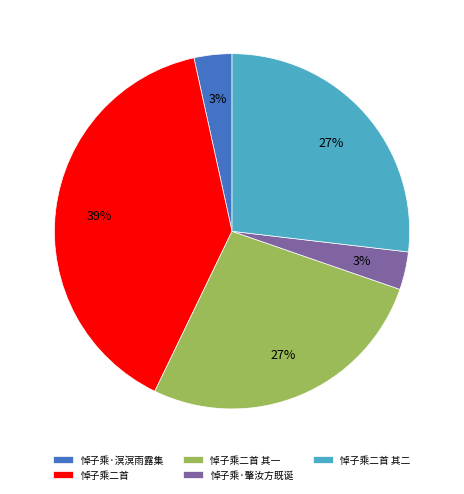

Which category has the biggest portion of the pie?

悼子乘二首